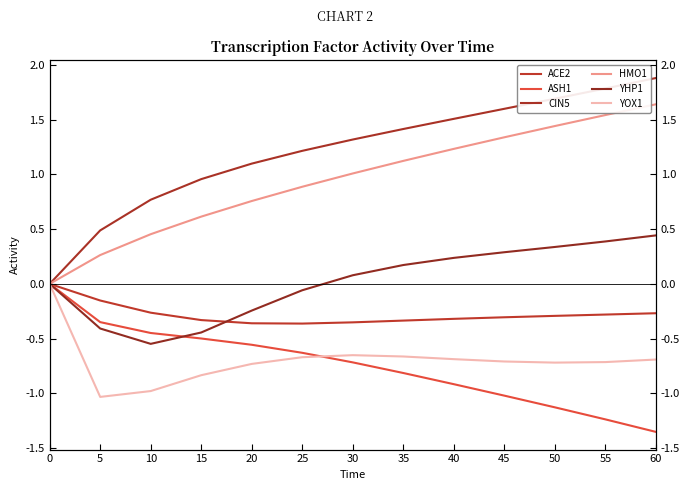

Is the value of ACE2 at 15 greater than the value of HMO1 at 55?

No